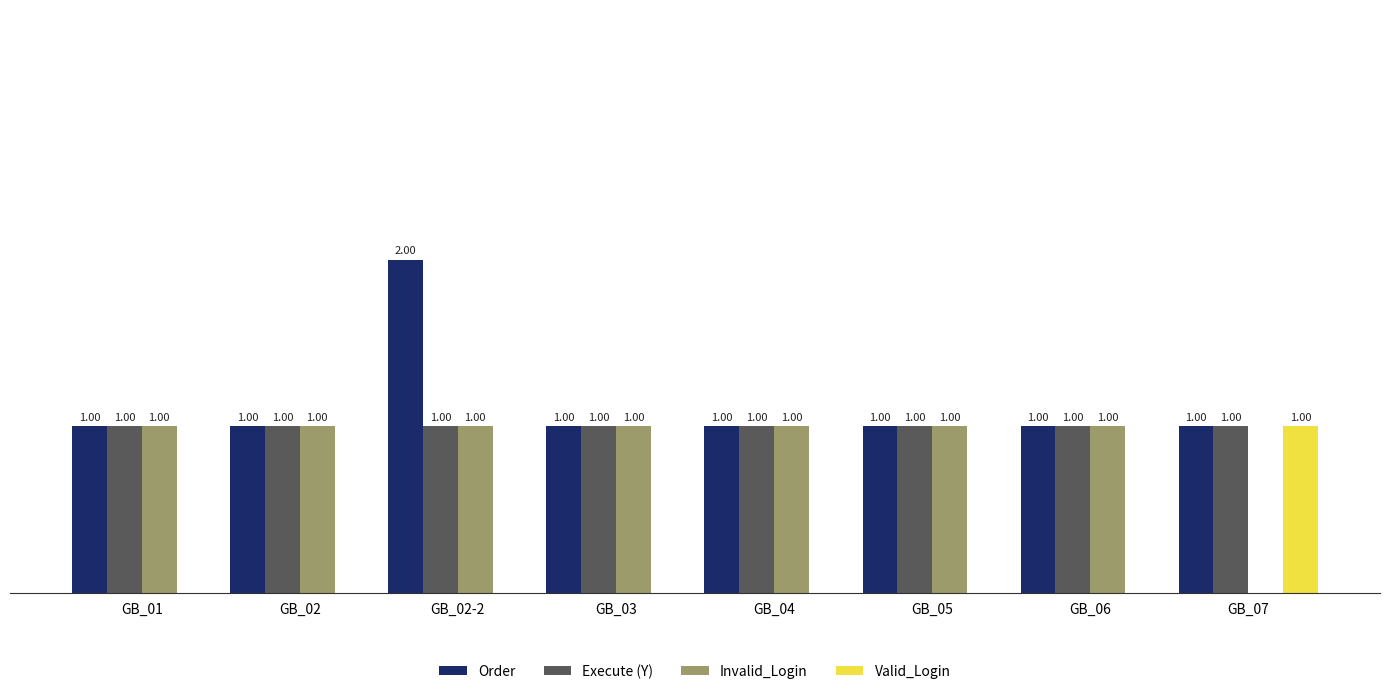

Which series has the largest total across all categories?

Order